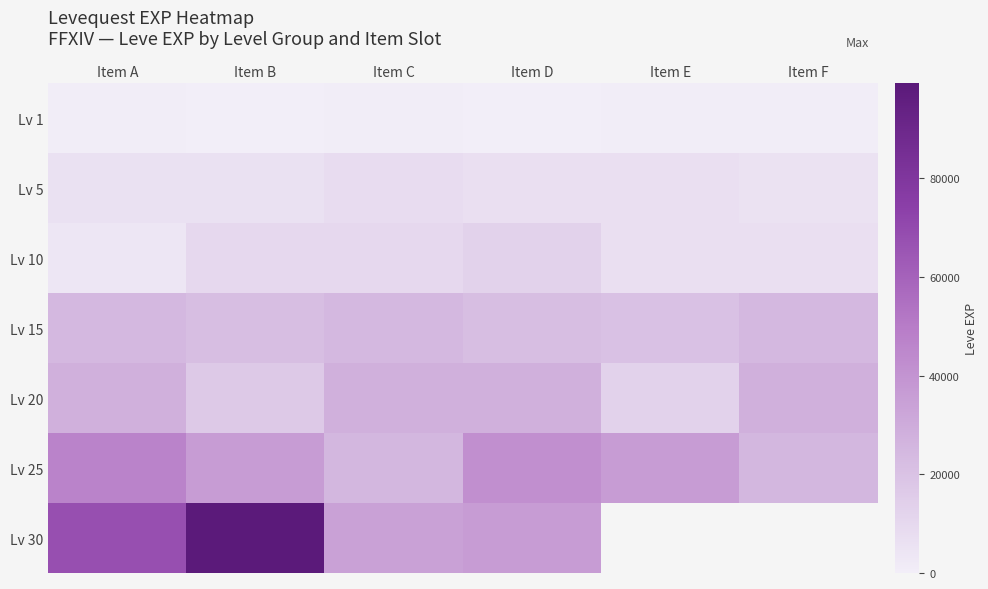

List the series in order of their peak value, highest first.

Lv 30, Lv 25, Lv 20, Lv 15, Lv 10, Lv 5, Lv 1